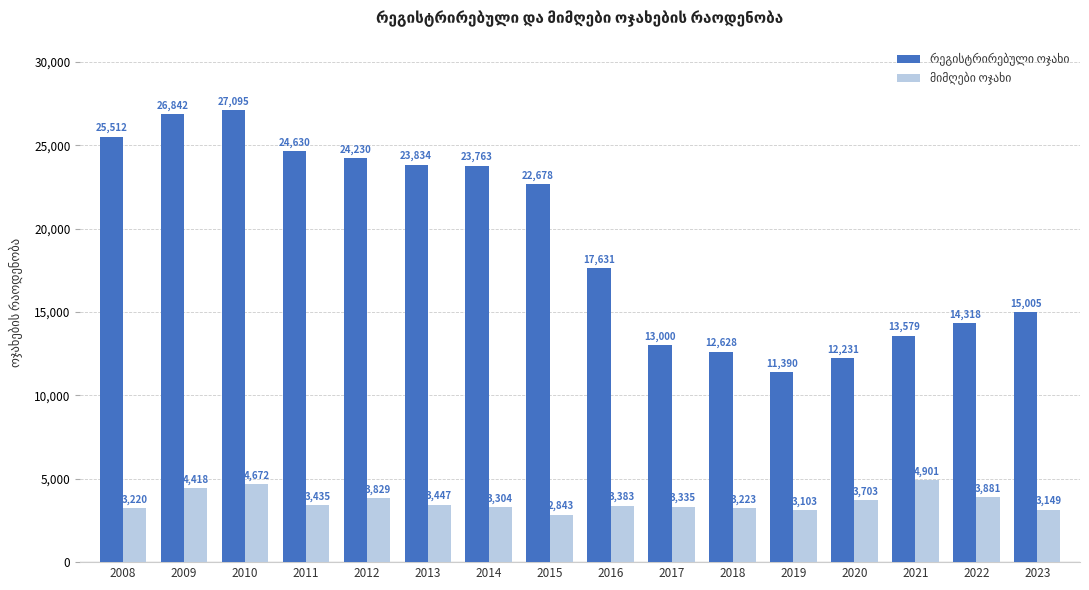

What is the difference between the highest and lowest values at 2022?

10437